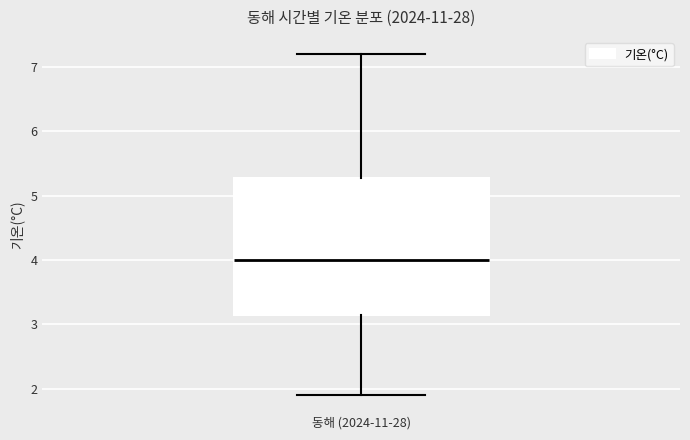

Transcribe this box plot: give where the median line is, the range the box spans, and where the two whiskers end, as read against the y-axis. The values are not printed on the chart, so give them approximately, as read against the axis.

median 4.0, box 3.2 to 5.3, whiskers 1.9 to 7.2